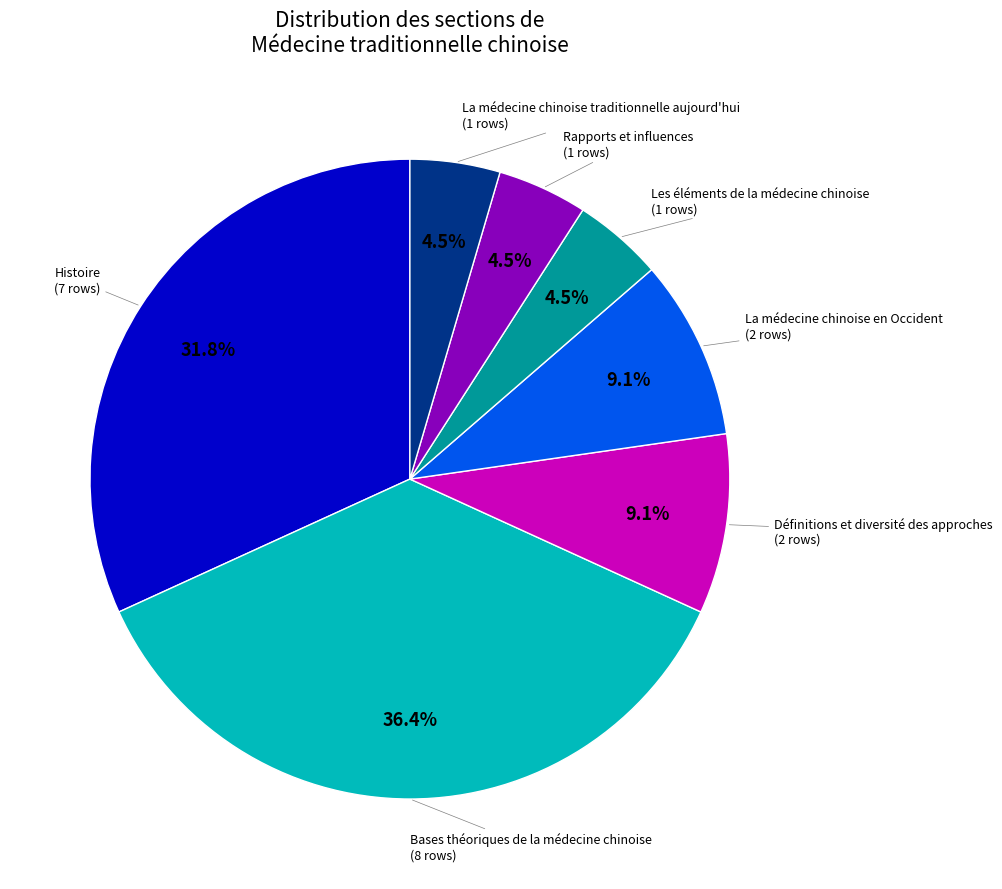

Is there a majority slice in this chart?

No